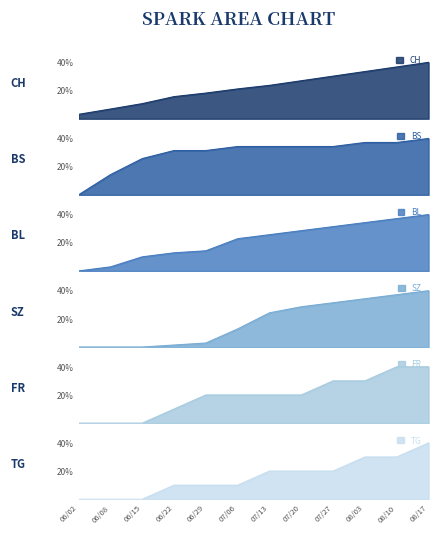

How many positive values does the BL series have?

11